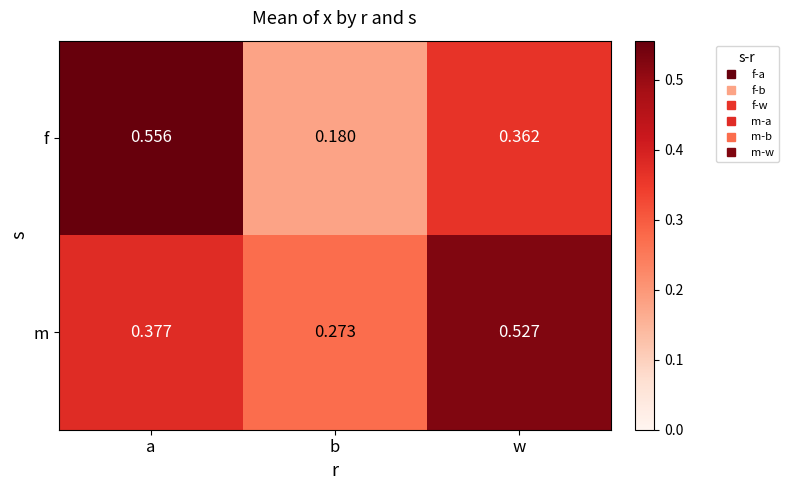

Where is m nearest to the value 0?

b